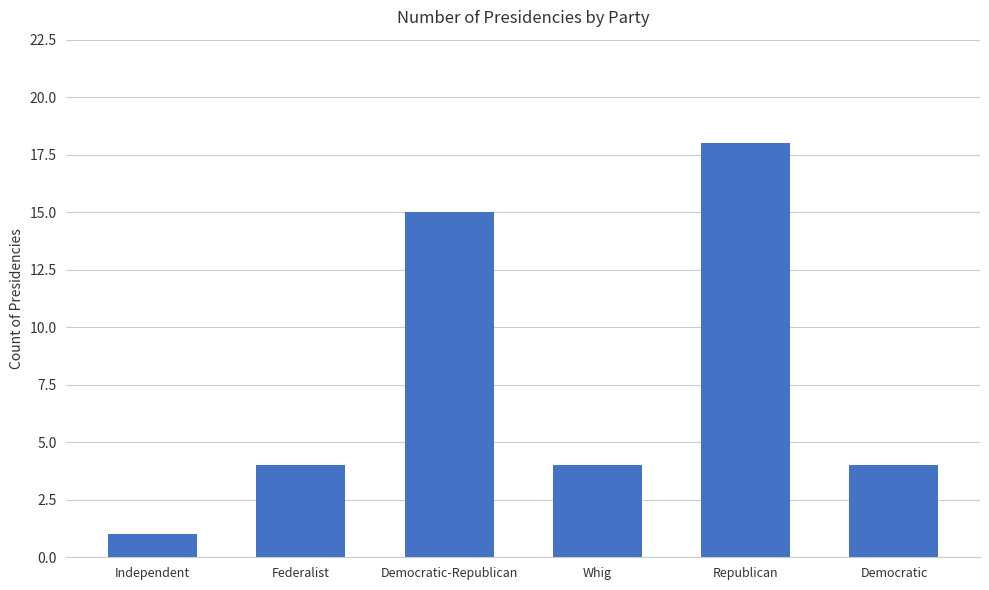

What is the value of the 2nd bar from the left?

4